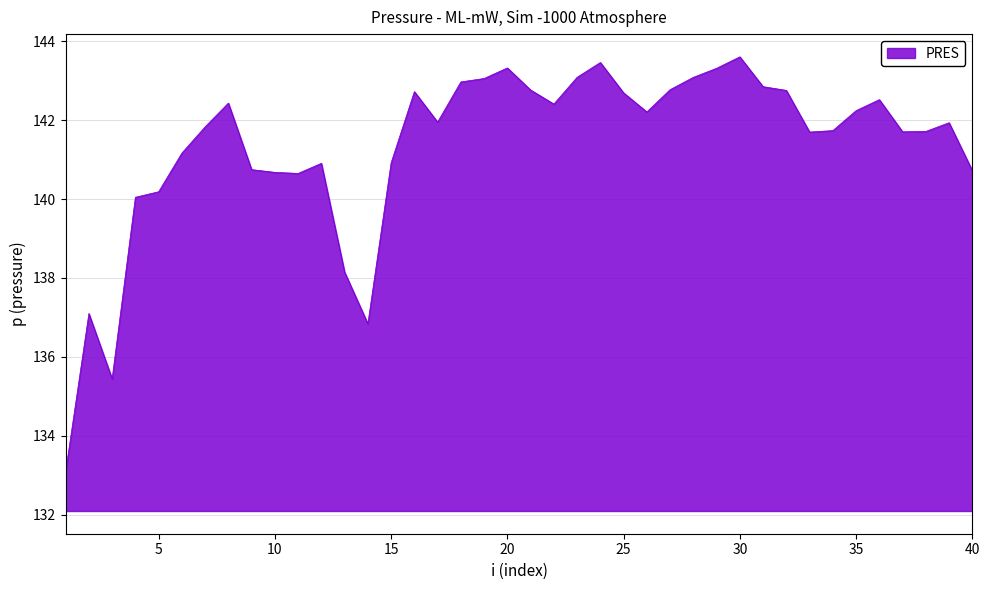

What is the smallest value displayed?

133.1